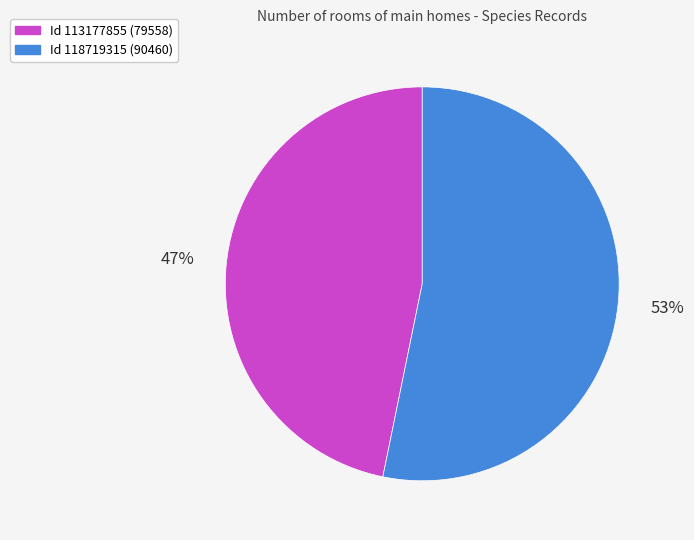

Does any single category account for the majority?

Yes